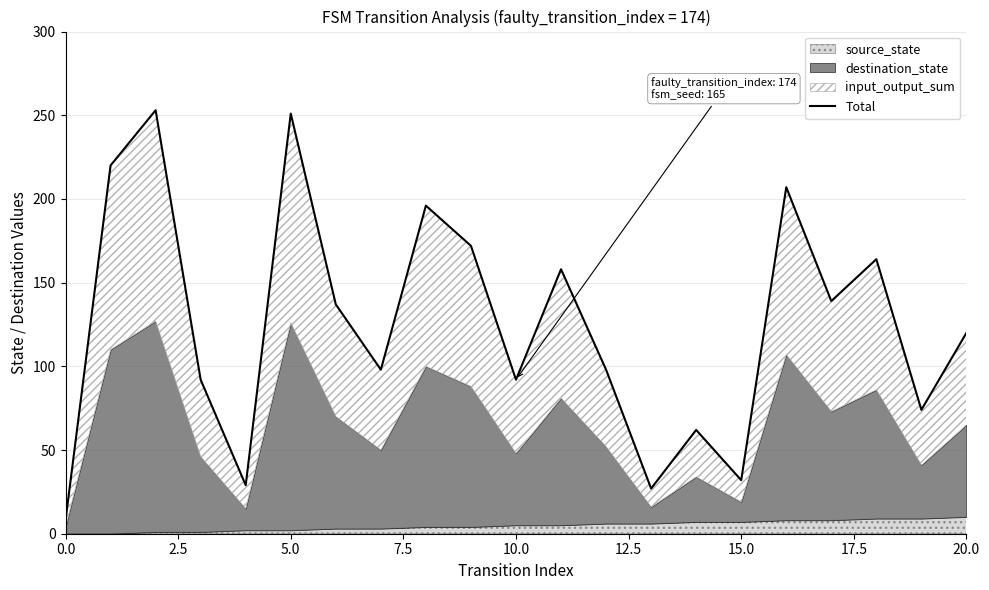

How many values exceed 120?

10